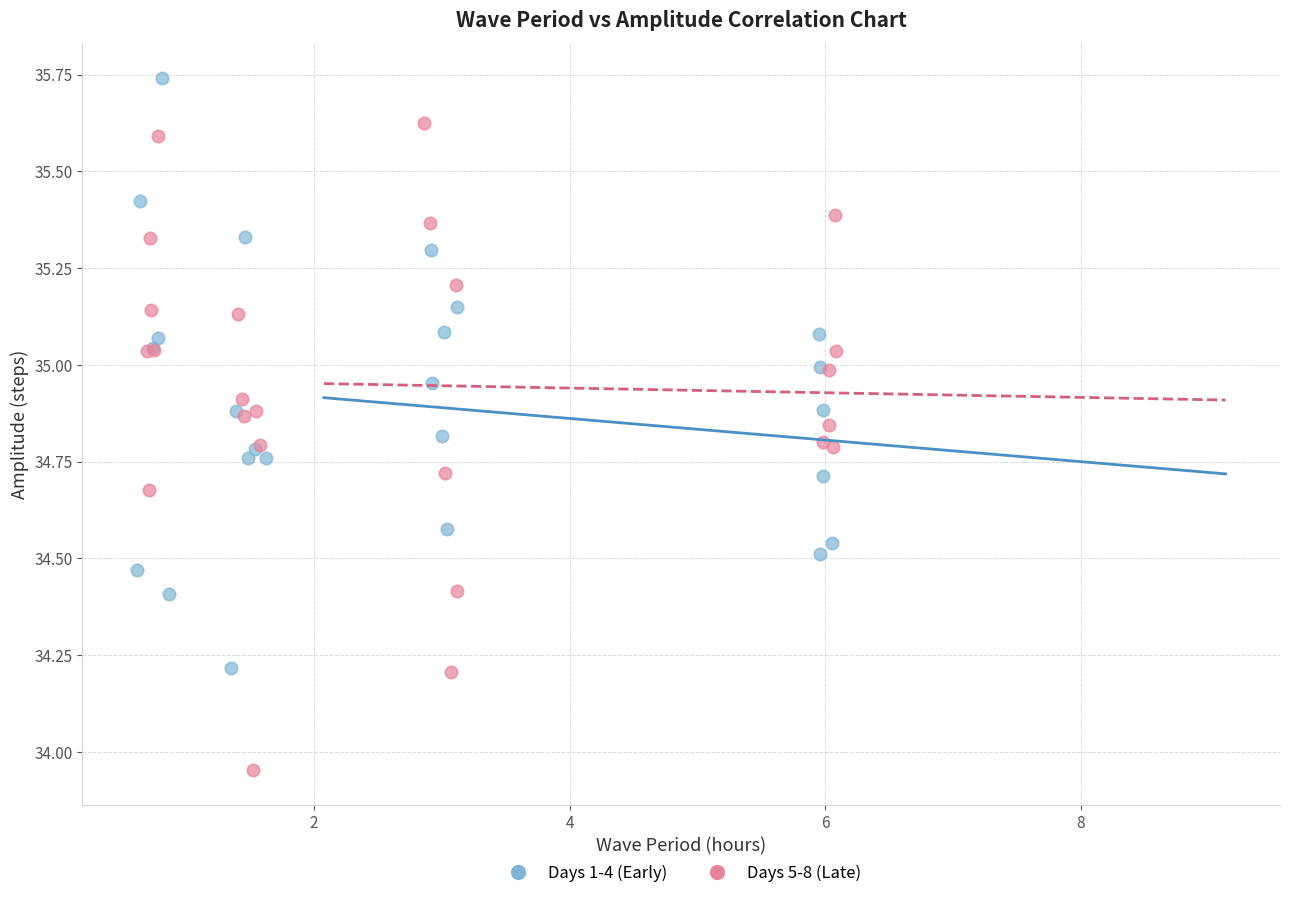

Which series contains the lowest Y value?

Days 5-8 (Late)